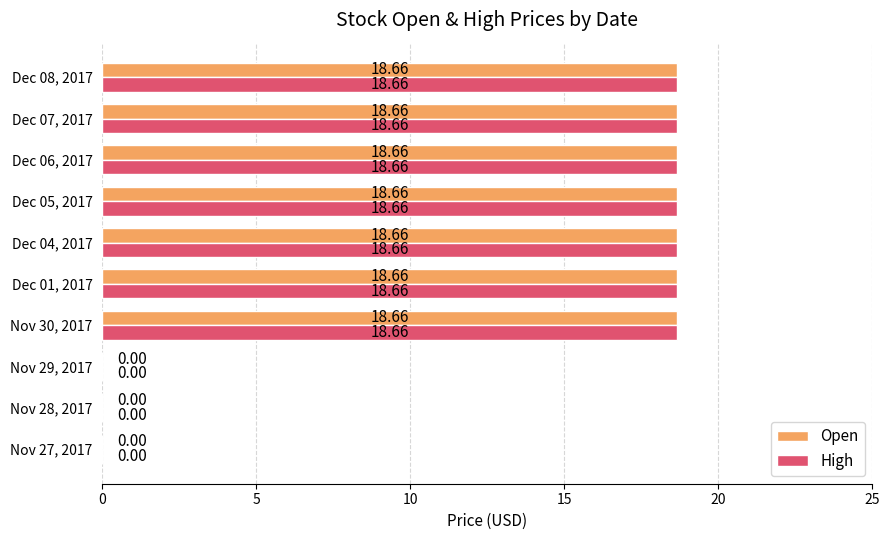

What is the sum of all High values?

130.6